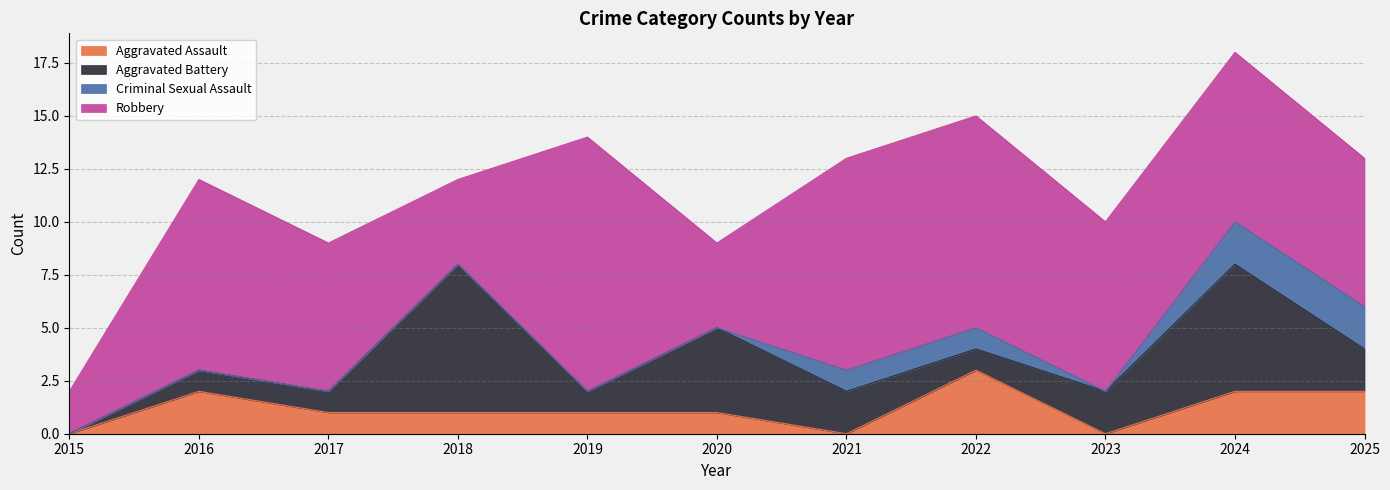

Reading right to left, what are all the values shown in this chart?

Aggravated Assault: 2	2	0	3	0	1	1	1	1	2	0
Aggravated Battery: 2	6	2	1	2	4	1	7	1	1	0
Criminal Sexual Assault: 2	2	0	1	1	0	0	0	0	0	0
Robbery: 7	8	8	10	10	4	12	4	7	9	2